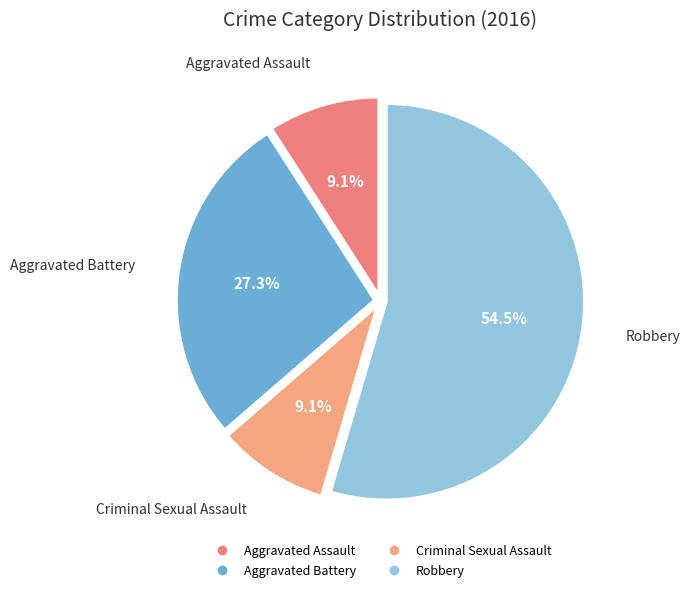

What is the ratio of the value at Aggravated Assault to the value at Robbery?

0.2